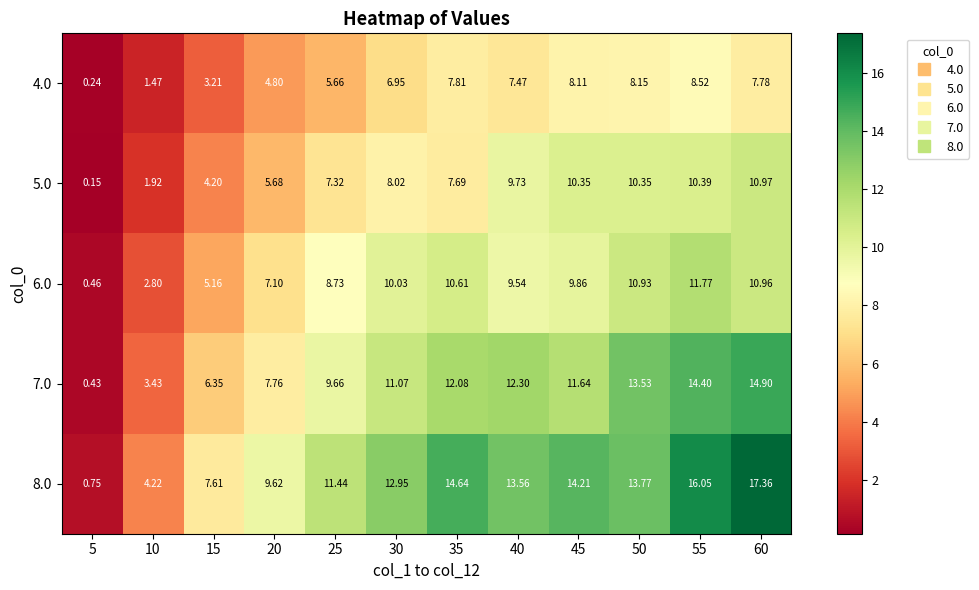

How many series are shown in this chart?

5